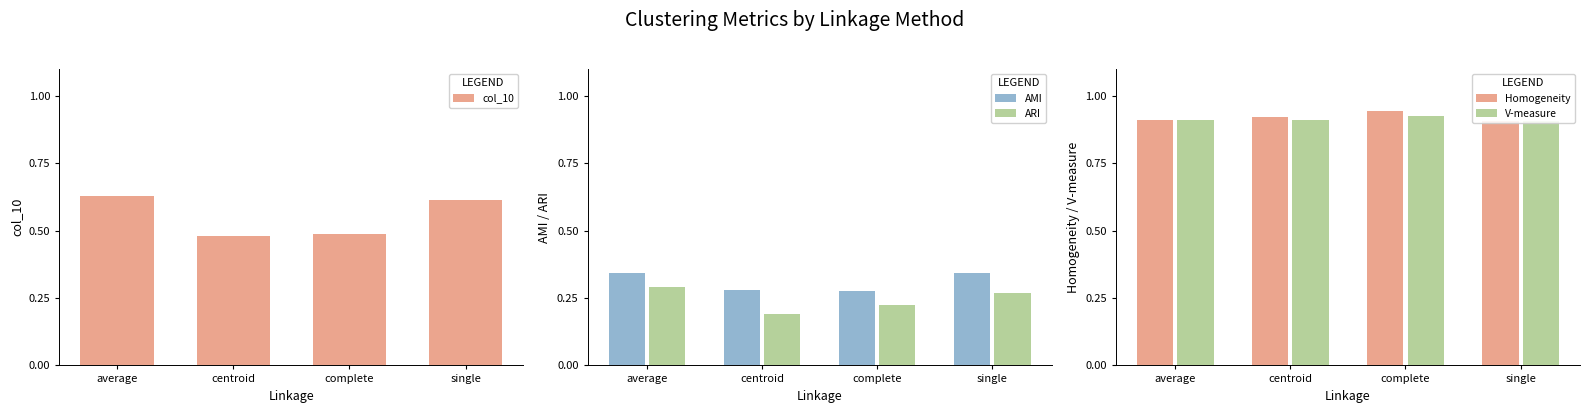

True or false: V-measure has a value of 0.9 at centroid.

True